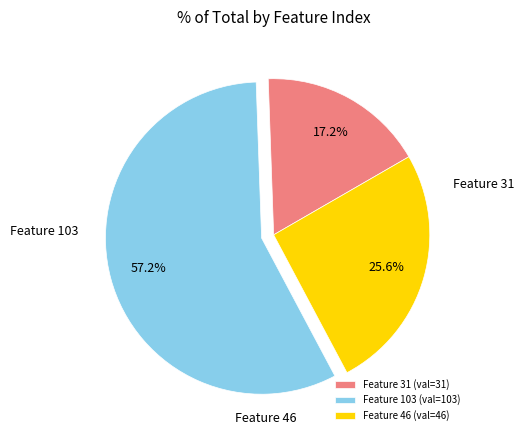

Which category has the biggest portion of the pie?

Feature 103